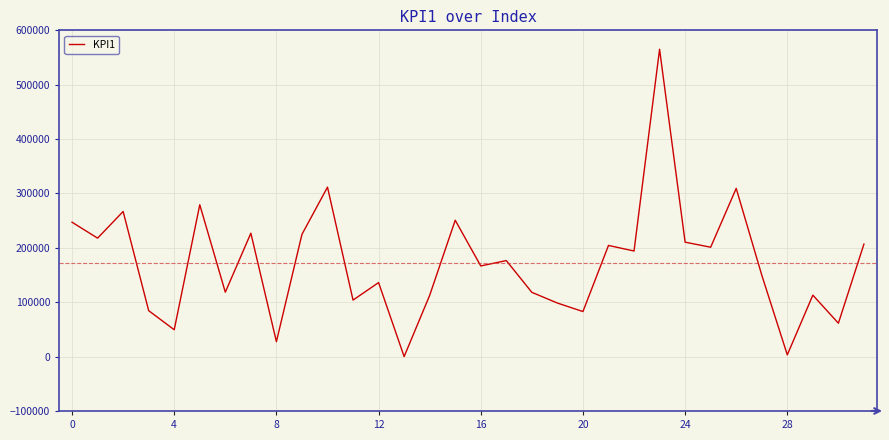

Is this an area chart (filled region under the line)?

No